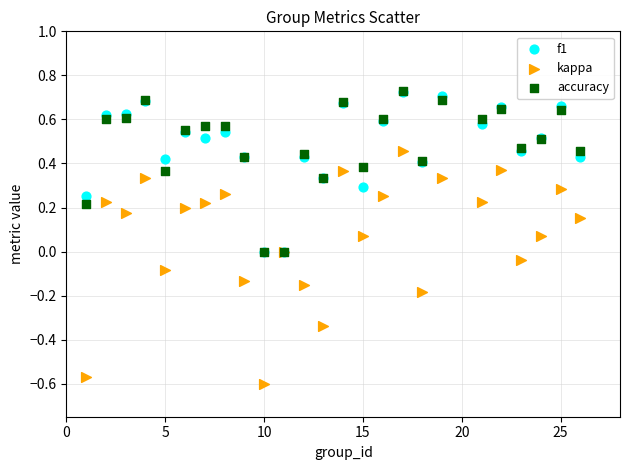

What are all the series names shown in the legend?

f1, kappa, accuracy